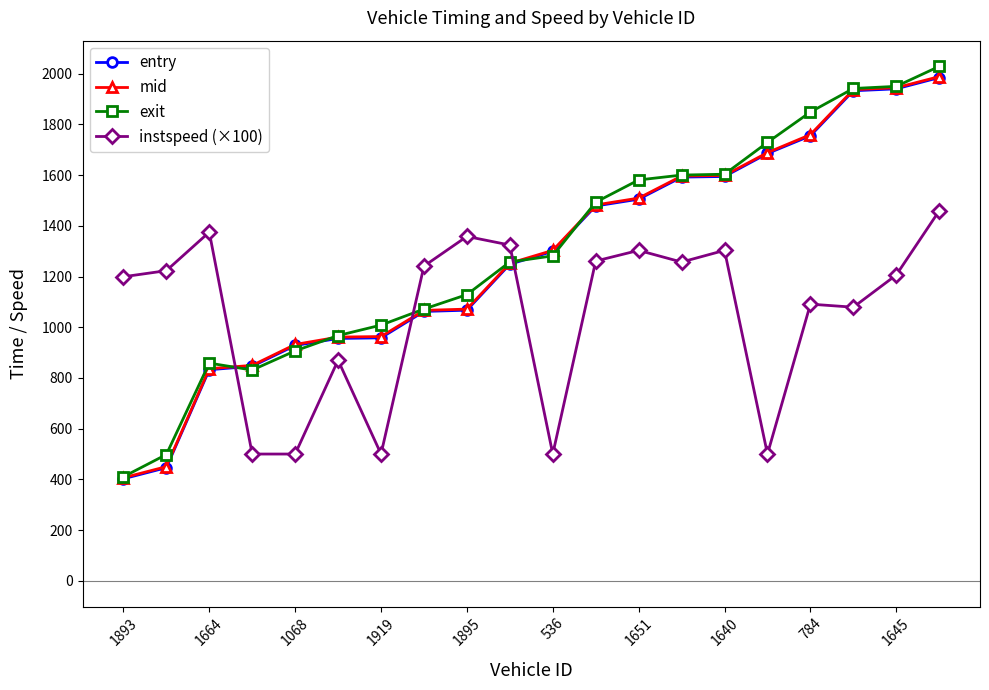

What is the minimum value for entry?

402.5